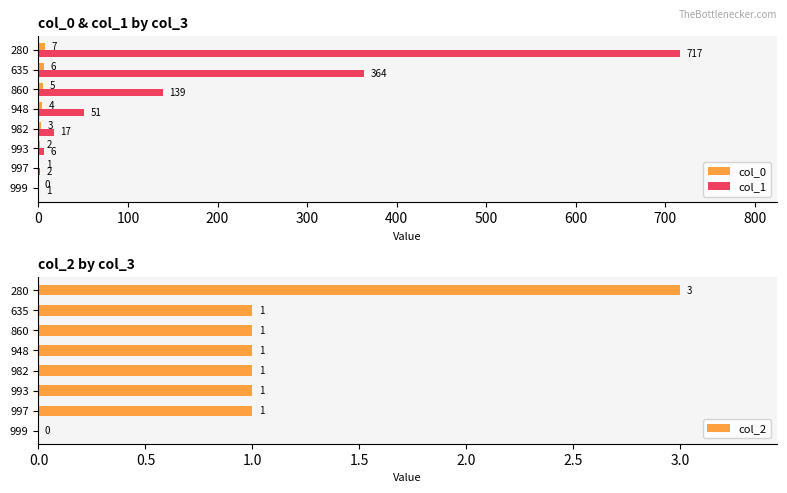

Which series has the largest total across all categories?

col_1